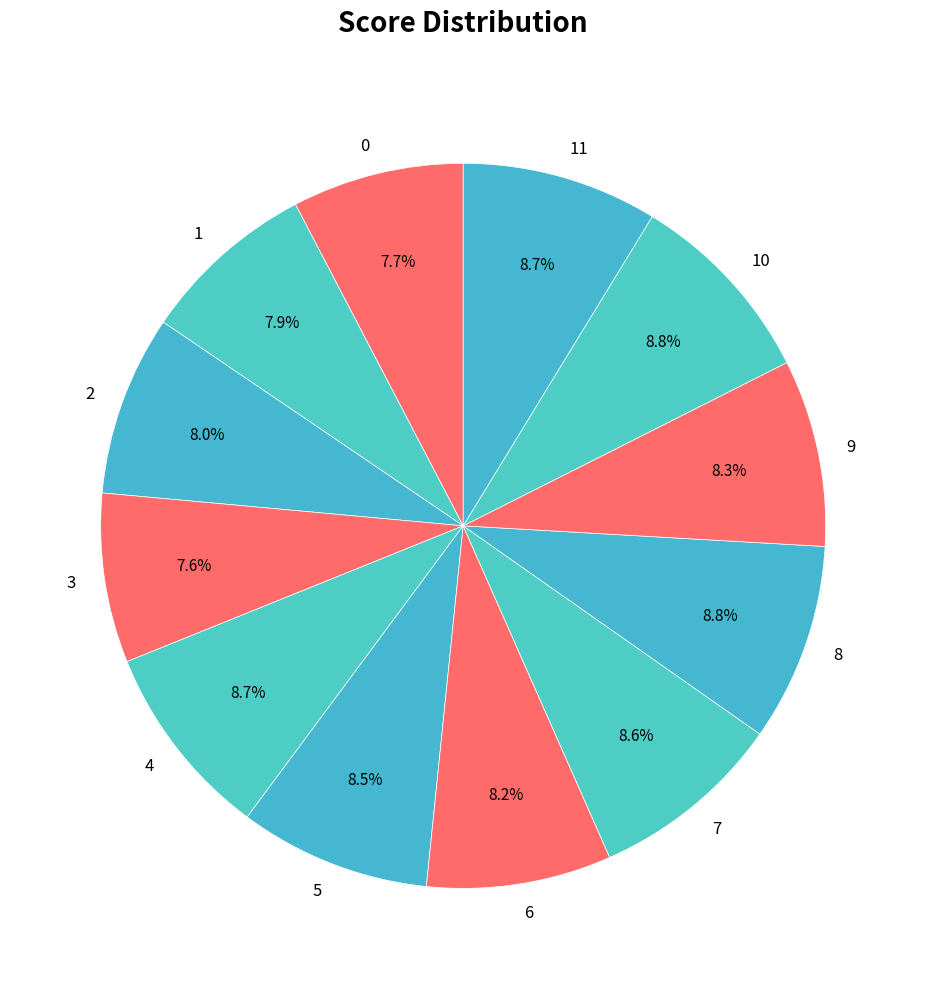

What percentage is the 2 slice, to the nearest percent?

8%